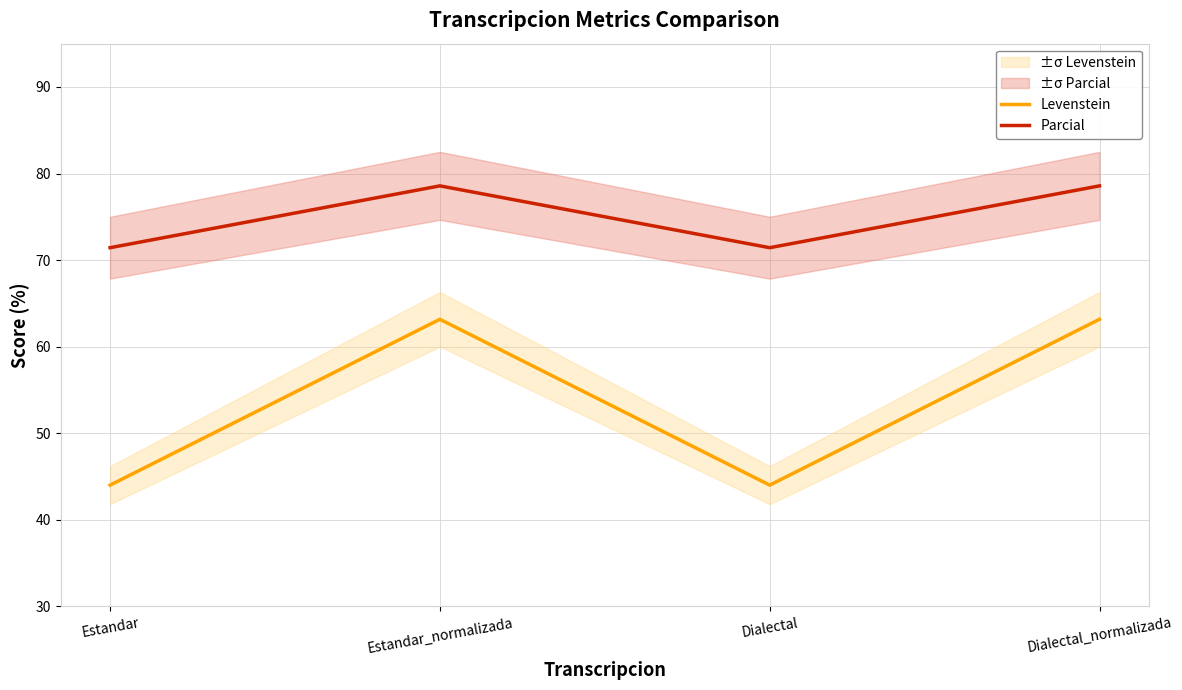

How many categories are shown in the chart?

4